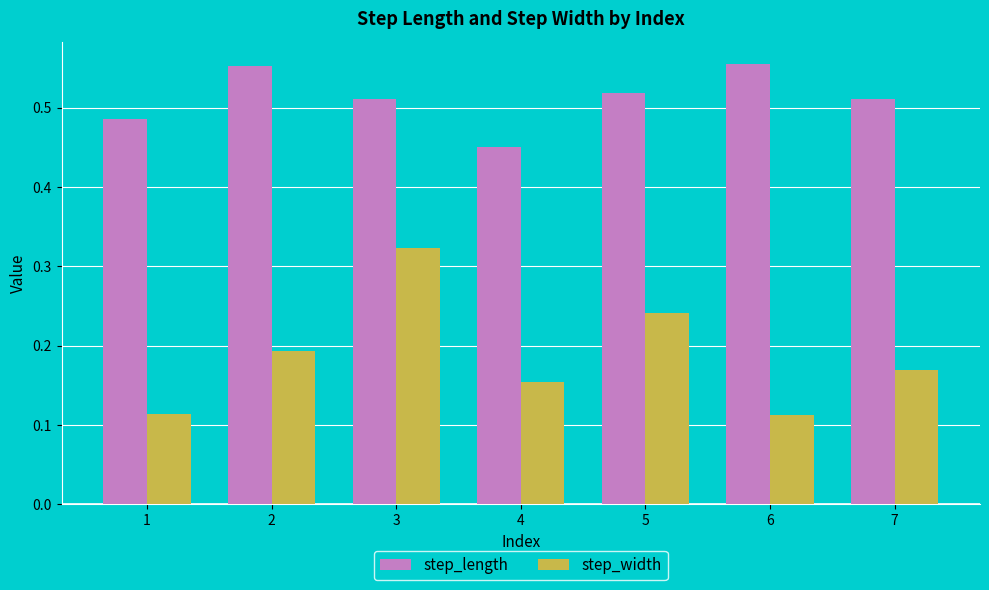

List the series in order of their overall mean, lowest first.

step_width, step_length